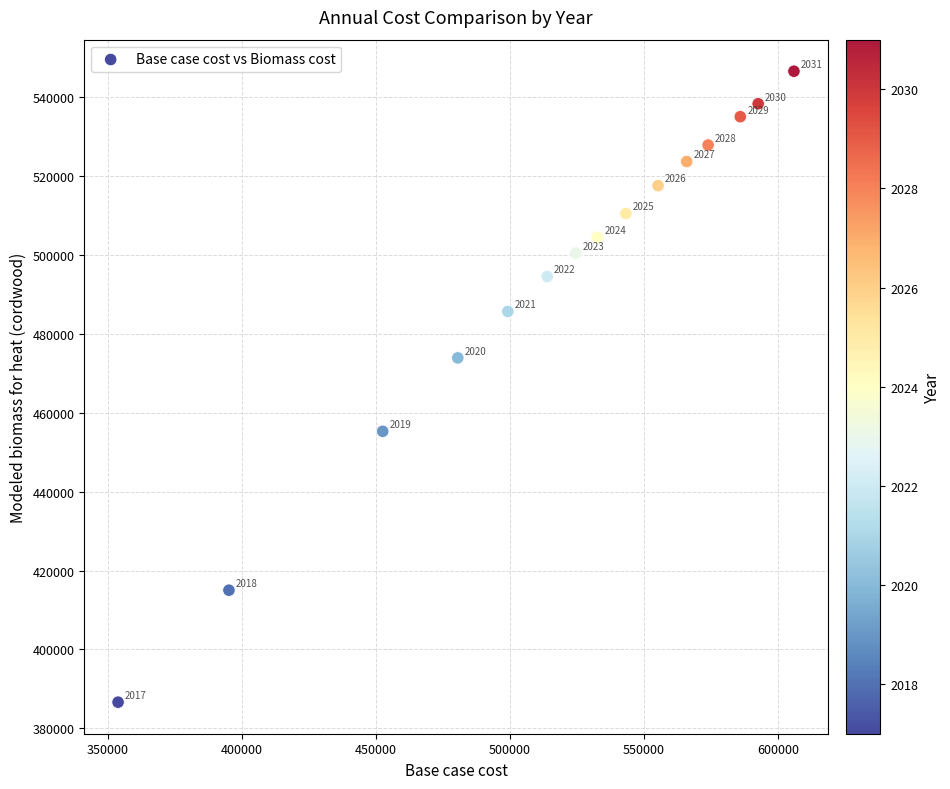

What is the range of Y values (max minus min)?

159930.8